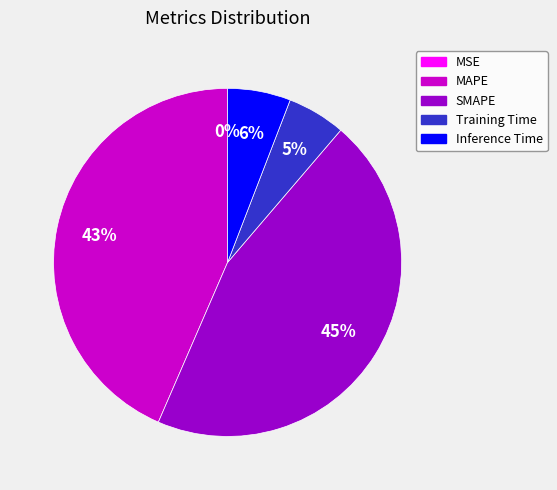

The Inference Time slice represents 1% of the pie. True or false?

False